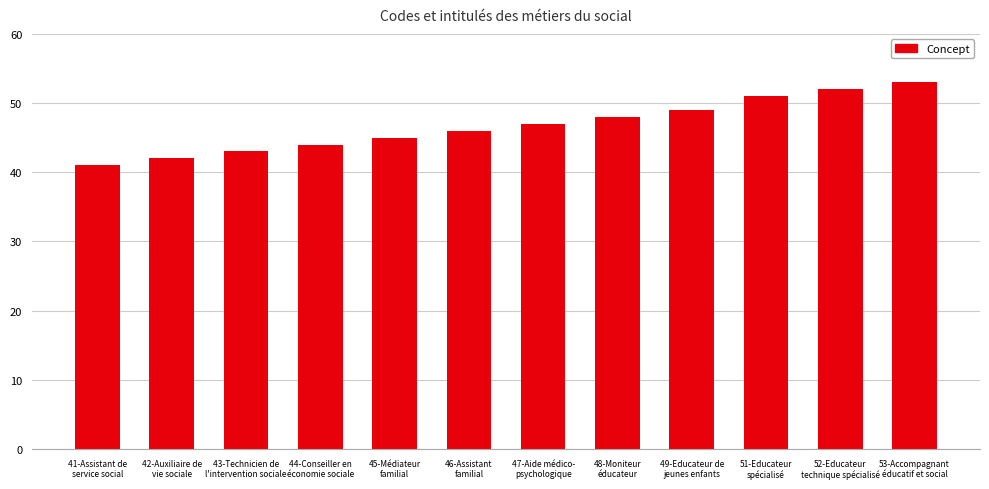

Rank the categories by value from highest to lowest.

53-Accompagnant
éducatif et social, 52-Educateur
technique spécialisé, 51-Educateur
spécialisé, 49-Educateur de
jeunes enfants, 48-Moniteur
éducateur, 47-Aide médico-
psychologique, 46-Assistant
familial, 45-Médiateur
familial, 44-Conseiller en
économie sociale, 43-Technicien de
l'intervention sociale, 42-Auxiliaire de
vie sociale, 41-Assistant de
service social